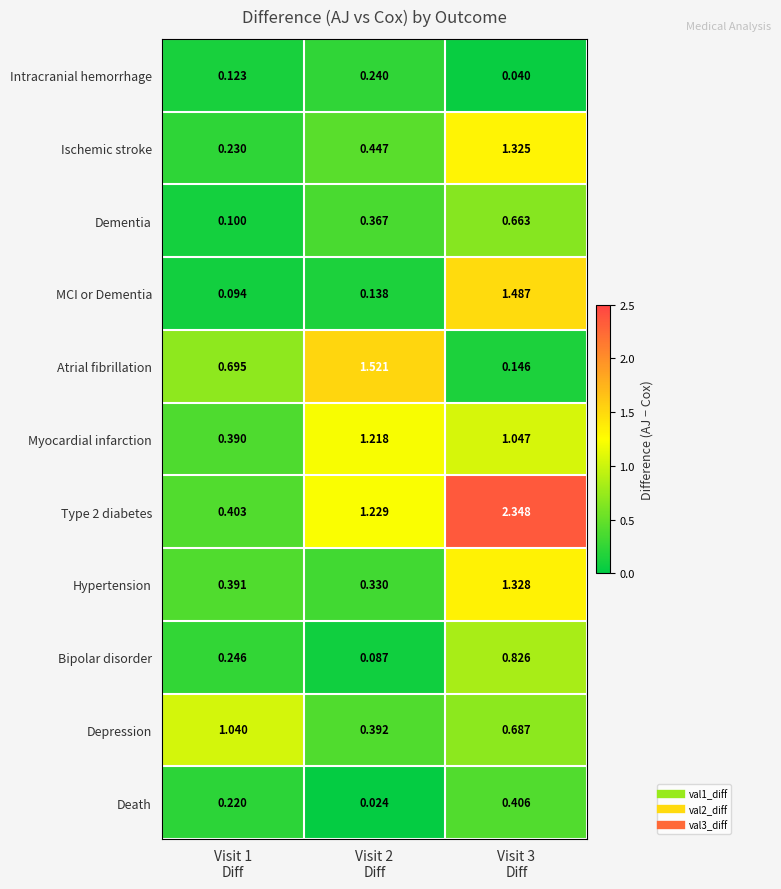

How many data points does each series have?

3